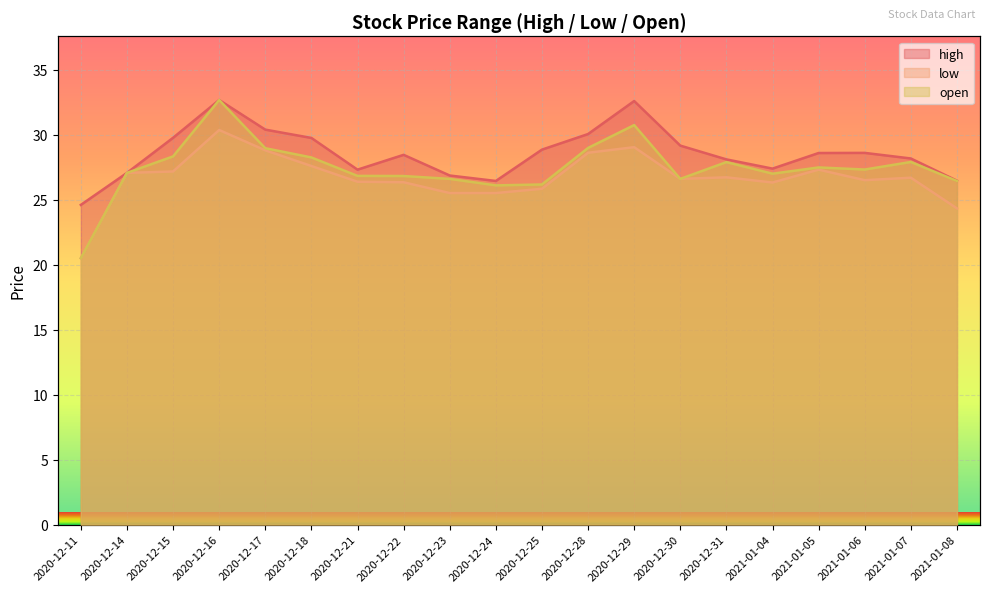

List the labels in order of high value, smallest first.

2020-12-11, 2020-12-24, 2021-01-08, 2020-12-23, 2020-12-14, 2020-12-21, 2021-01-04, 2020-12-31, 2021-01-07, 2020-12-22, 2021-01-05, 2021-01-06, 2020-12-25, 2020-12-30, 2020-12-18, 2020-12-15, 2020-12-28, 2020-12-17, 2020-12-29, 2020-12-16